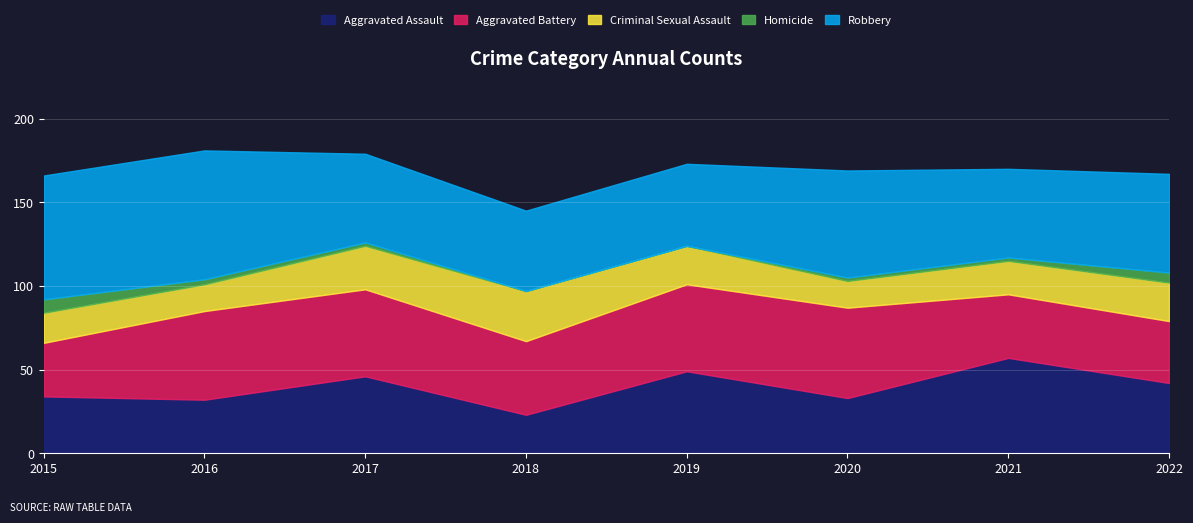

Rank the categories by Aggravated Assault value from highest to lowest.

2021, 2019, 2017, 2022, 2015, 2020, 2016, 2018